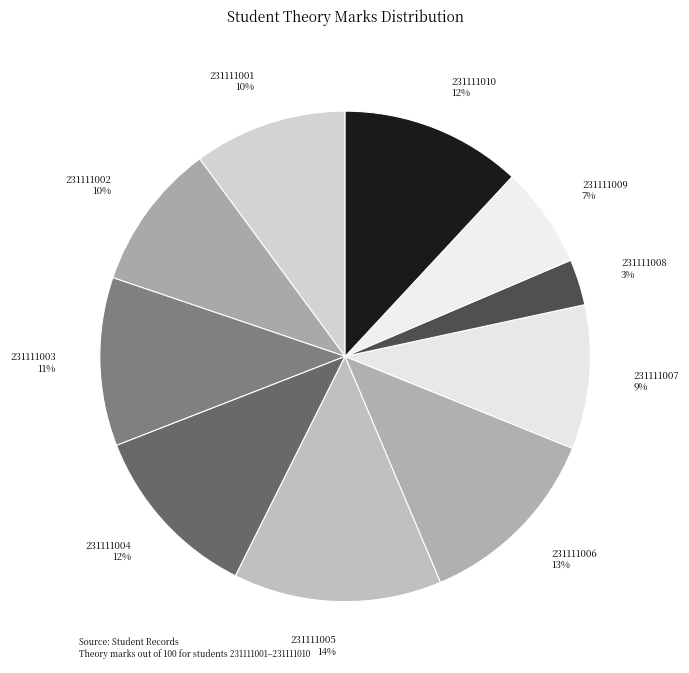

The 231111009 slice represents 1% of the pie. True or false?

False